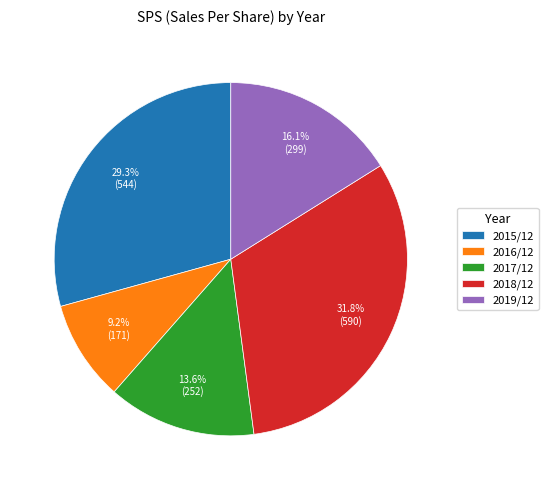

True or false: 2018/12 accounts for 32% of the total.

True